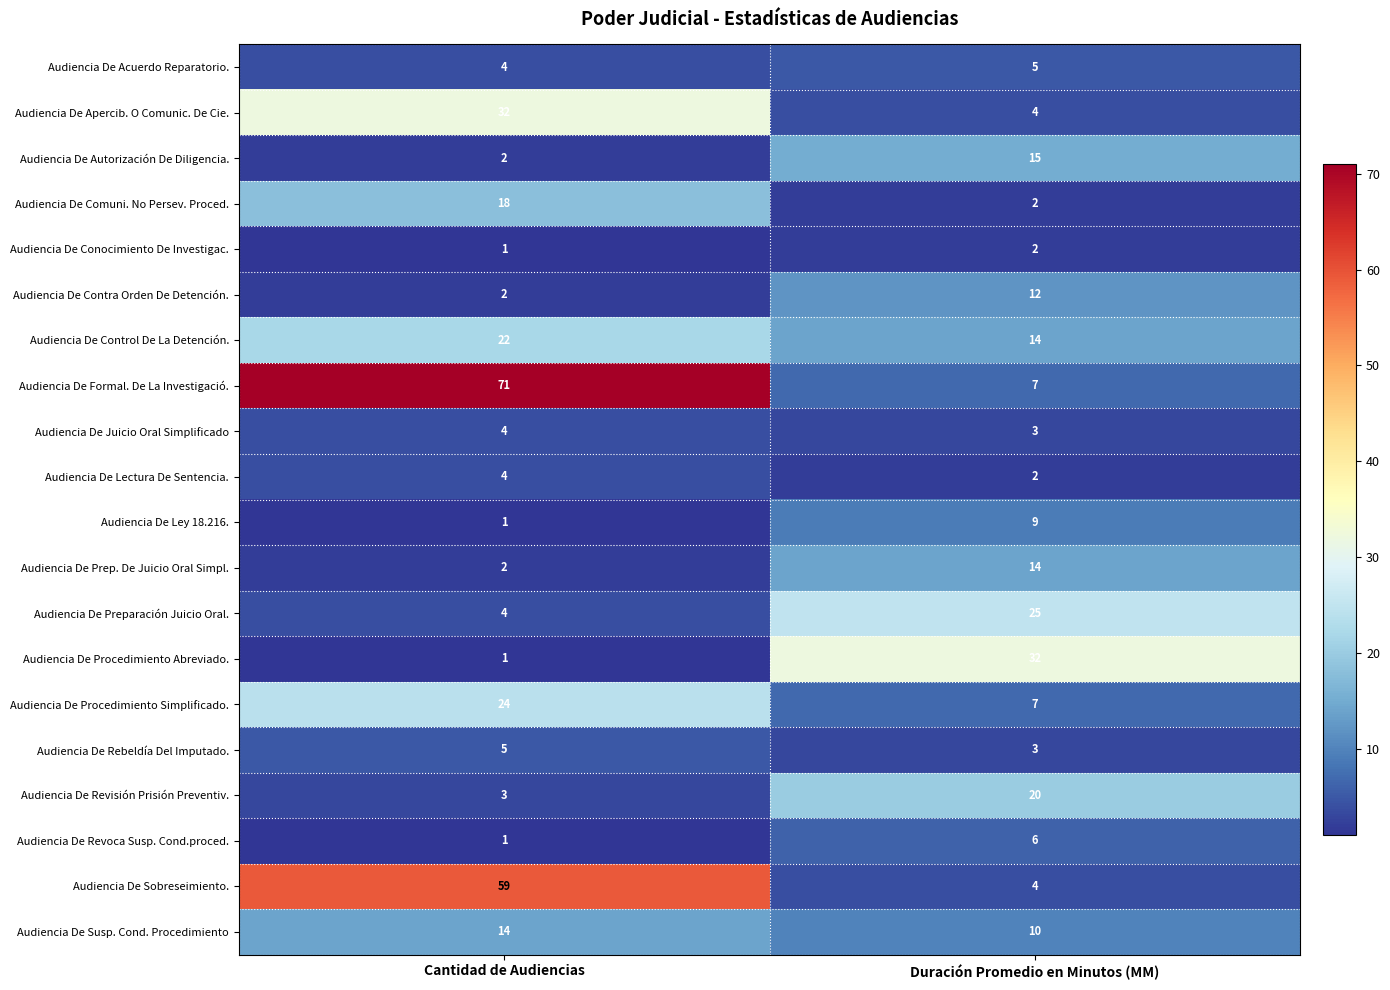

What is the difference between the highest and lowest values at Duración Promedio en Minutos (MM)?

30